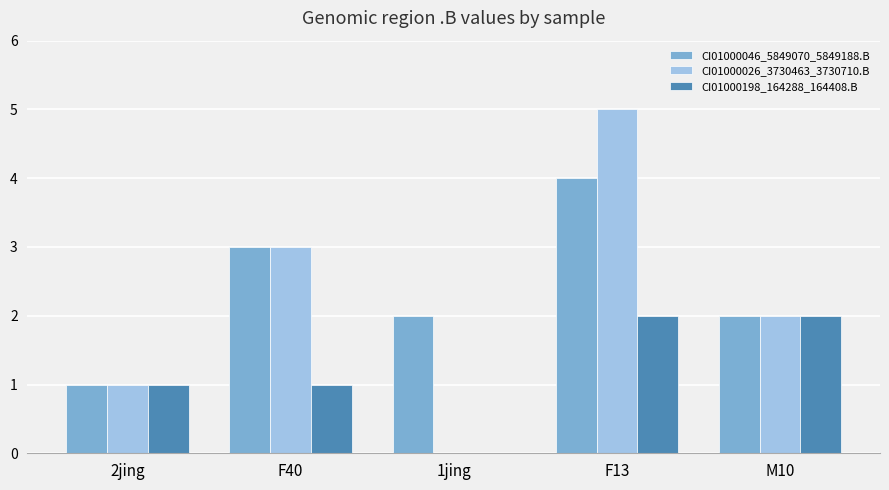

What is the sum of the CI01000046_5849070_5849188.B values at F13 and 2jing?

5